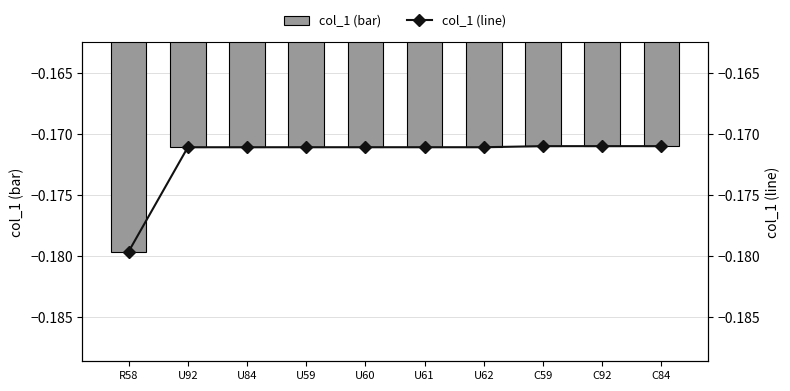

At C59, list the series in order from largest to smallest.

col_1 (bar), col_1 (line)